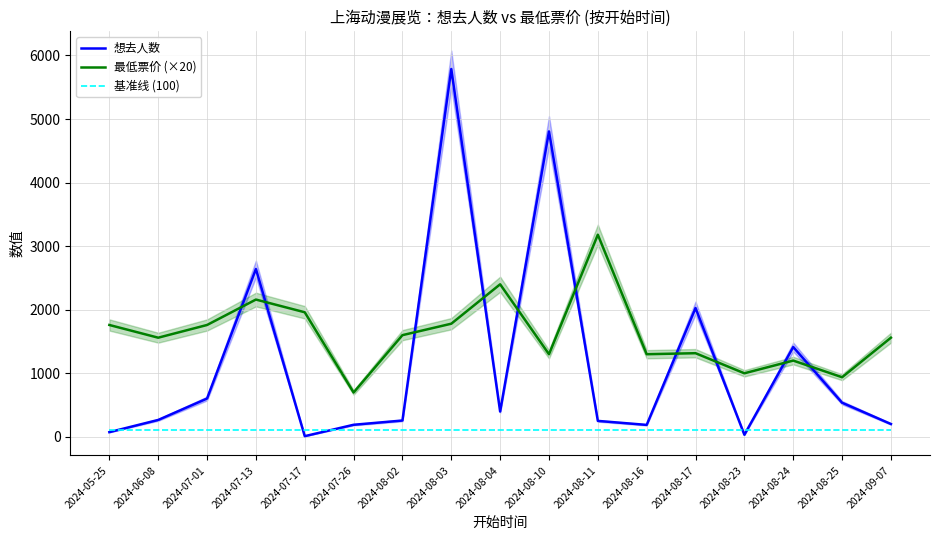

At which label is 想去人数 closest to 2899?

2024-07-13